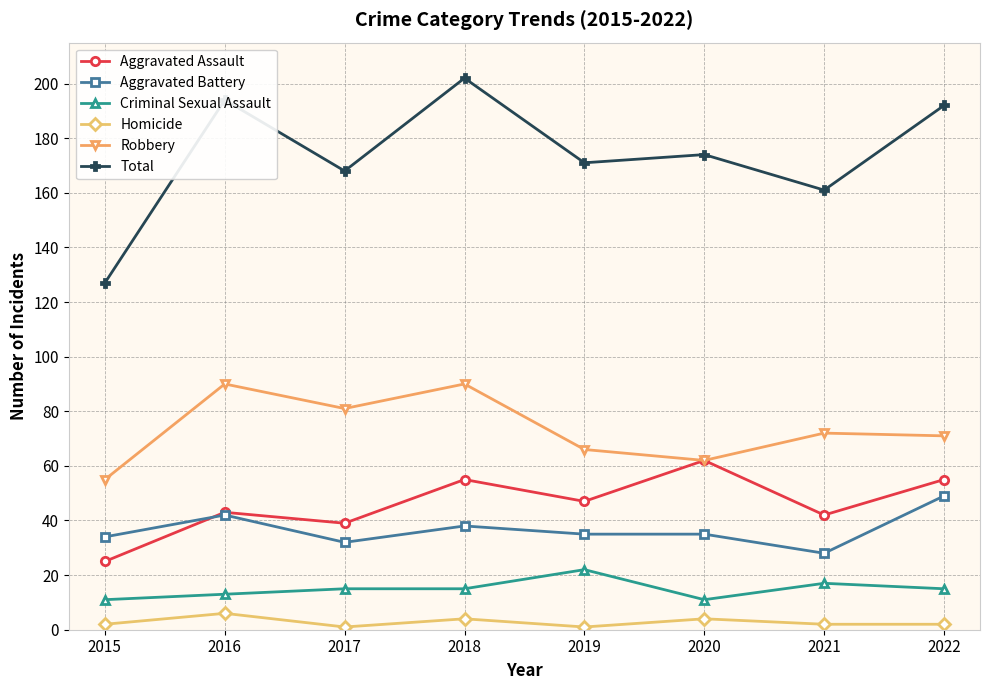

True or false: Aggravated Battery and Aggravated Assault intersect in this chart.

True